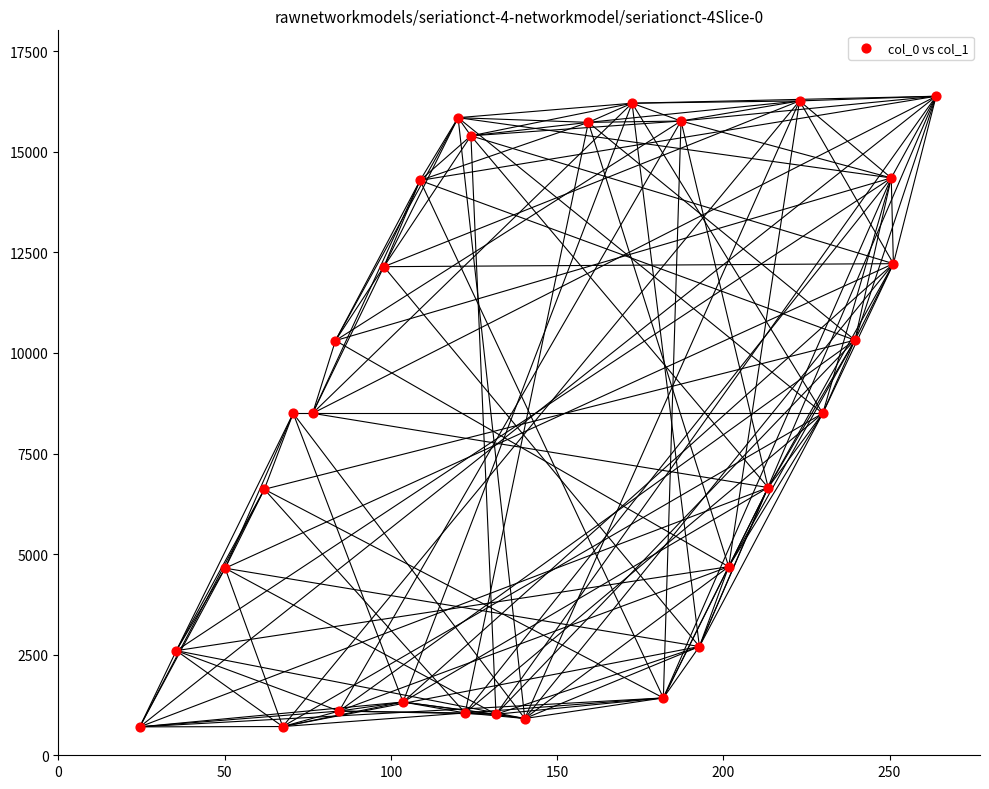

What is the range of X values (max minus min)?

239.6